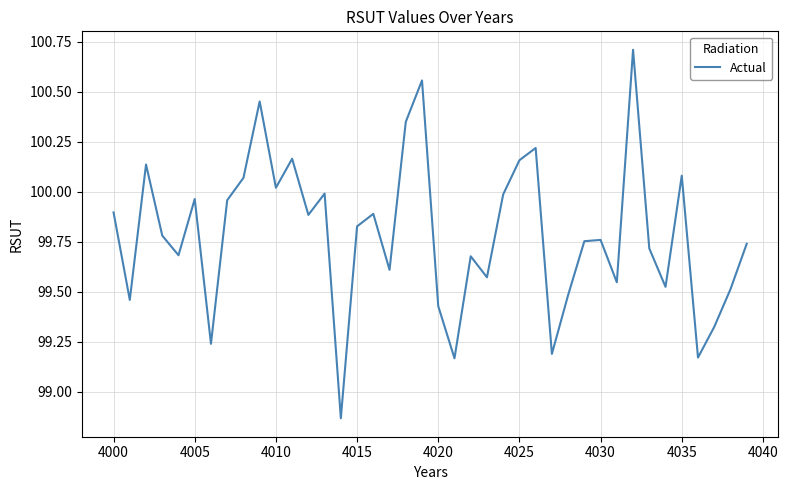

What is the maximum value shown in the chart?

100.7